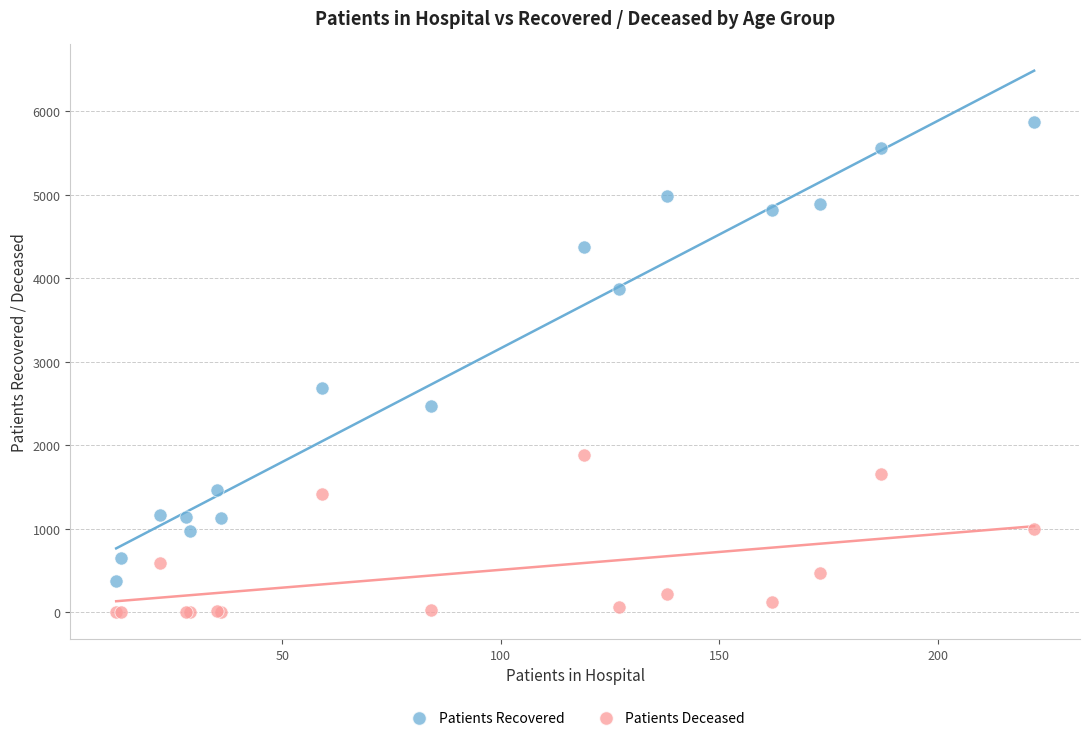

Across all series, what Y value is closest to 2938?

2682